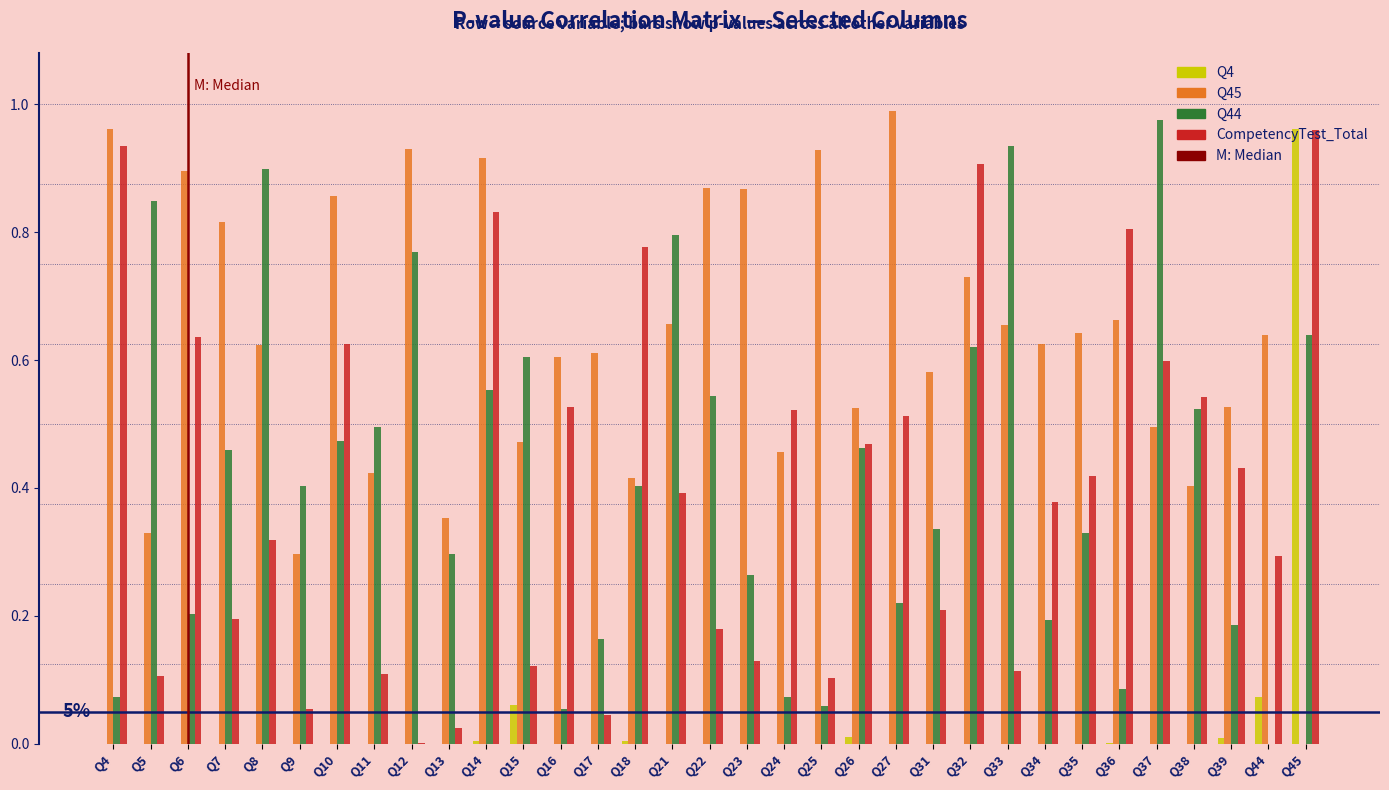

Which series has the largest total across all categories?

Q45